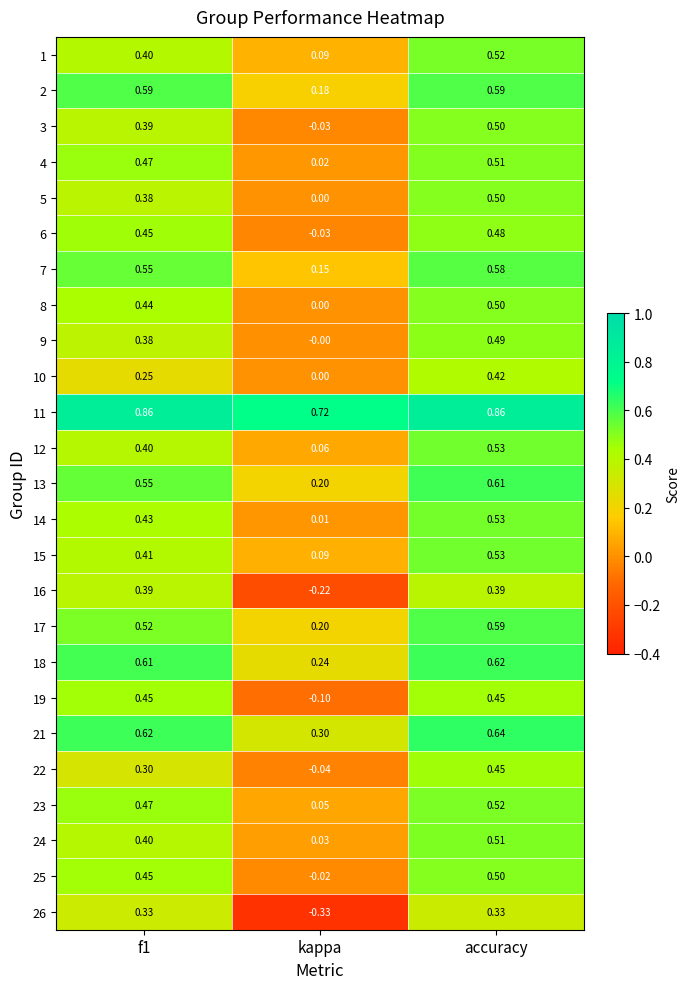

At which label does 11 reach its minimum?

kappa